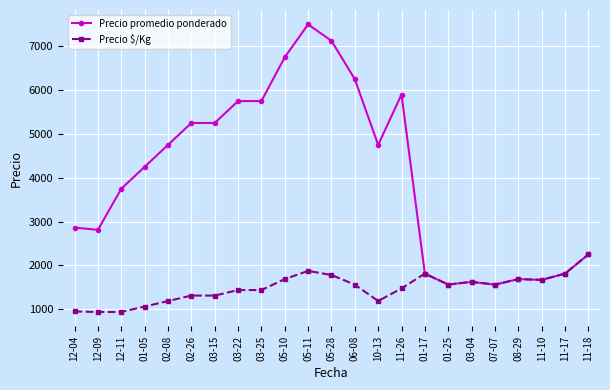

True or false: Precio promedio ponderado has more than 0 interior local peaks.

True